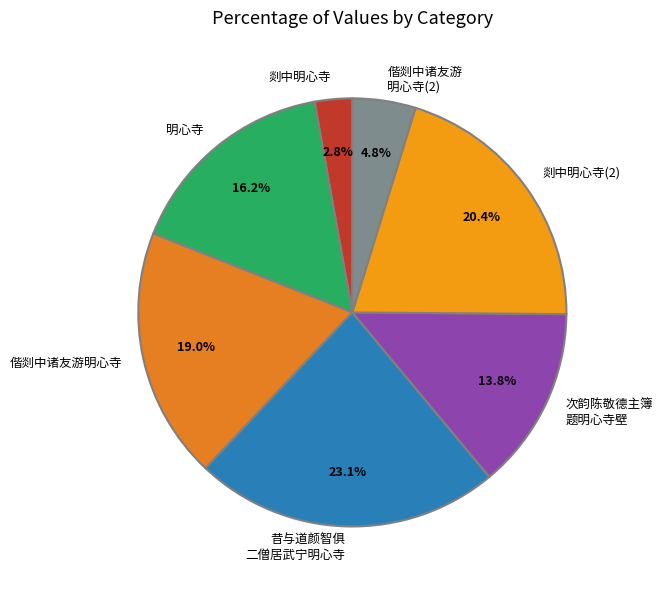

How much of the chart is everything except 剡中明心寺?

97.2%